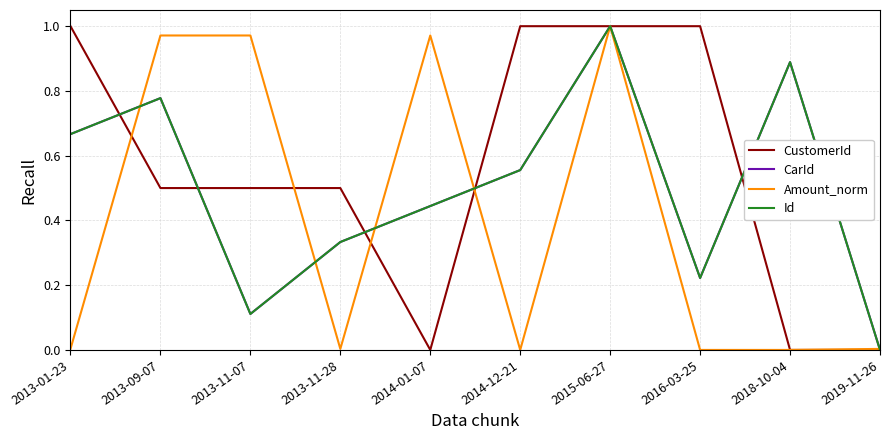

Which series has the largest total across all categories?

CustomerId